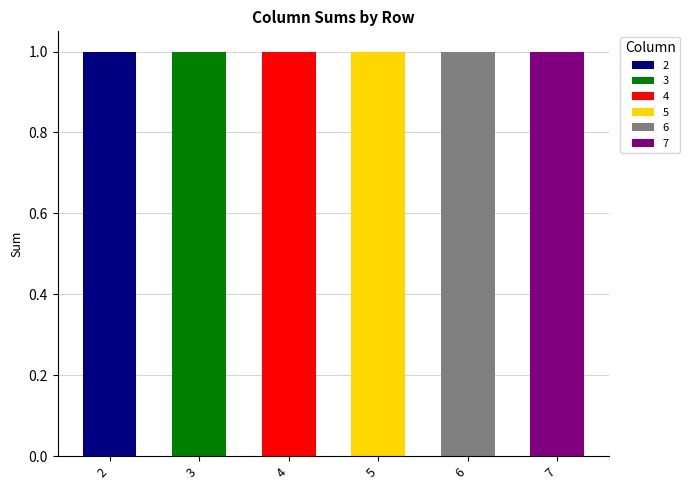

How many positive values does the 6 series have?

1